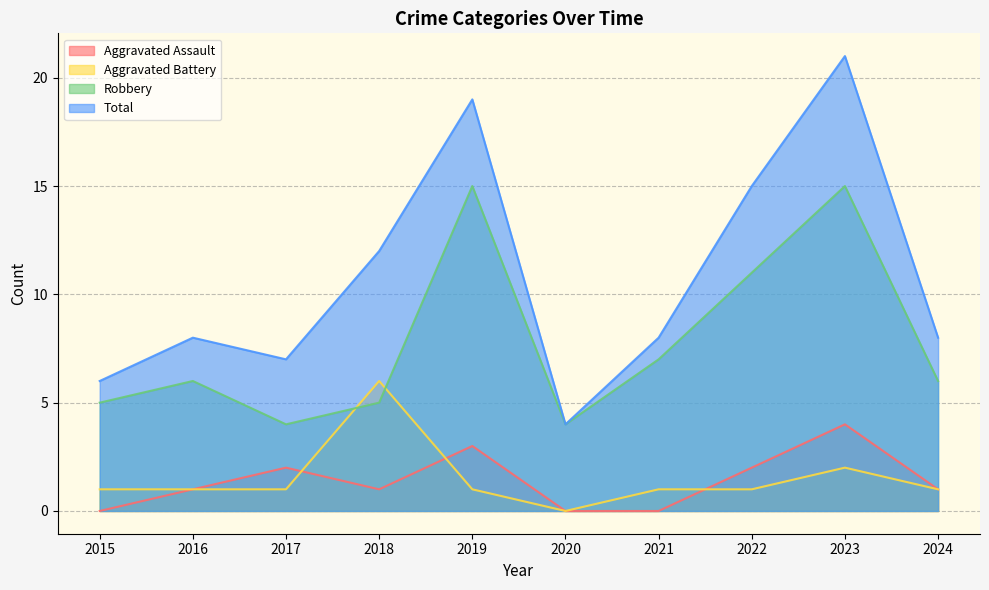

What is the spread (max minus min) of values at 2018?

11